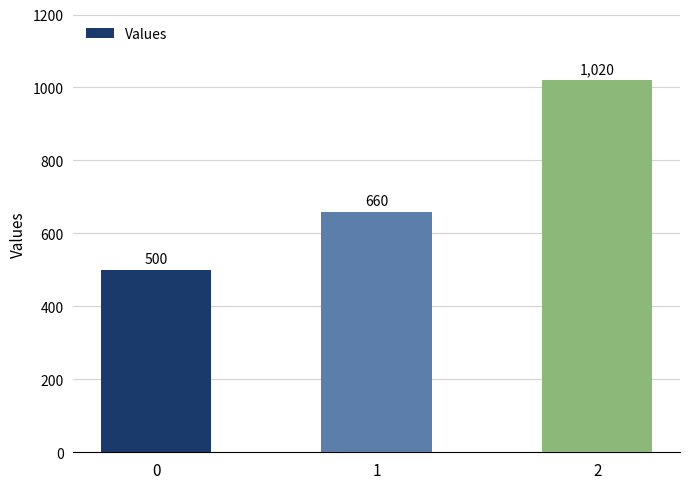

Which category has the highest value across all series?

2